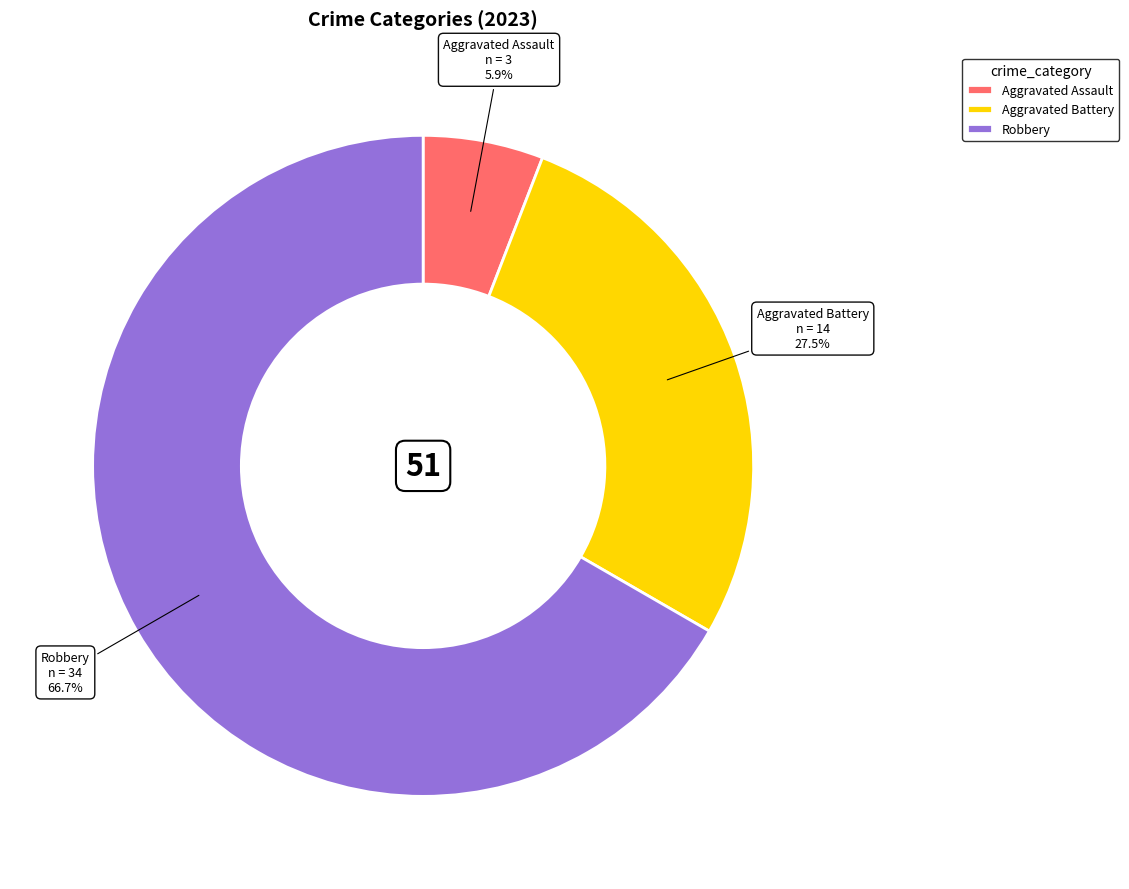

Count the number of slices in the pie.

3